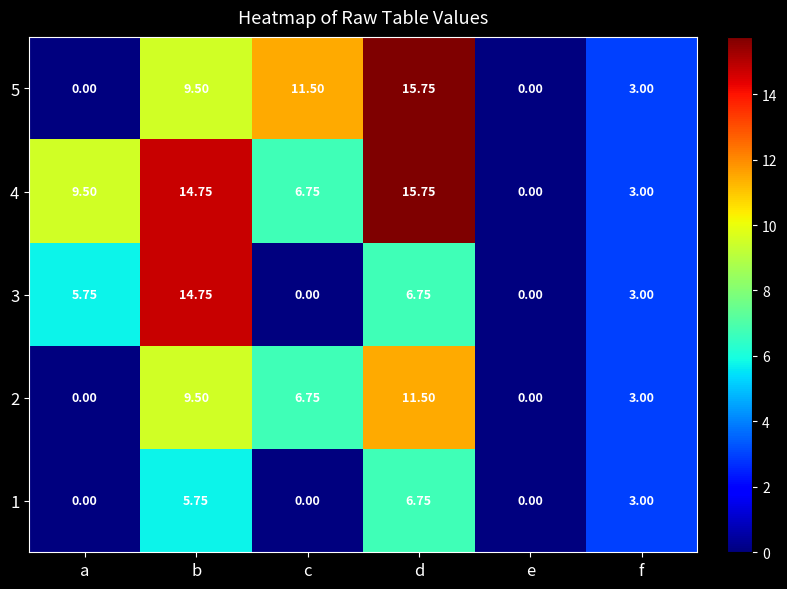

How many values in the 2 series are below 6?

3